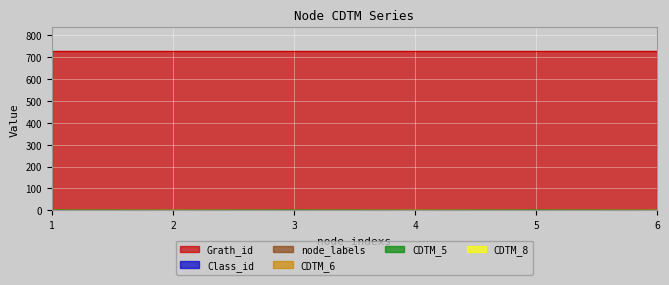

Reading right to left, list all the values displayed in this chart.

CDTM_6: 1	0	1	0	1	0
CDTM_5: 0	1	0	1	0	1
node_labels: 1	1	1	1	1	1
Grath_id: 726	726	726	726	726	726
Class_id: 2	2	2	2	2	2
CDTM_8: 0	0	0	0	0	0